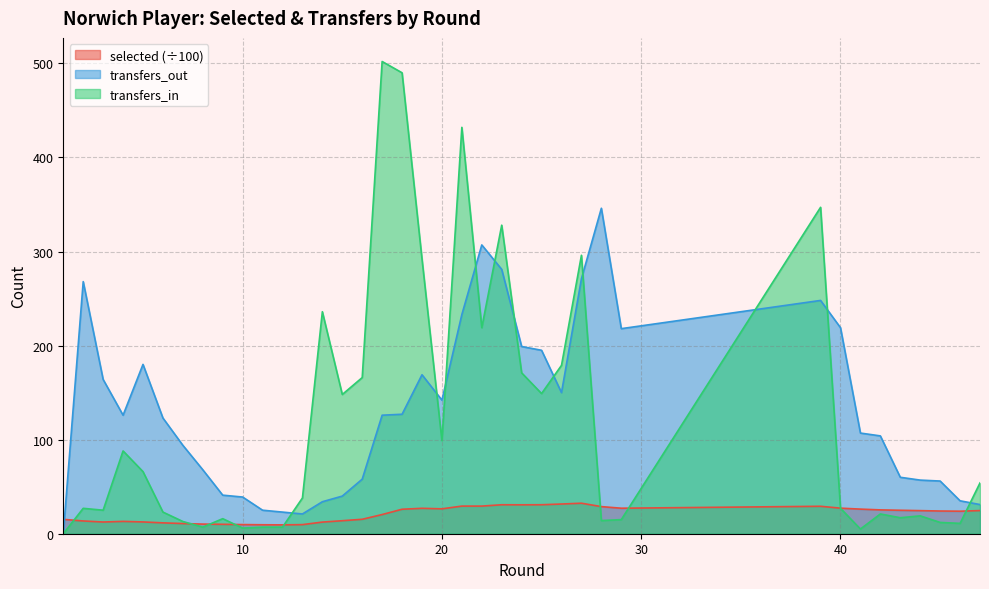

How many lines are shown in the chart?

3